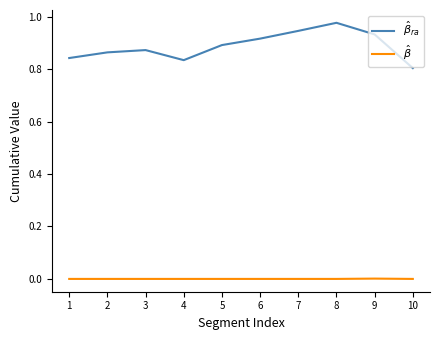

True or false: $\hat{\beta}$ and $\hat{\beta}_{ra}$ cross at least once.

False